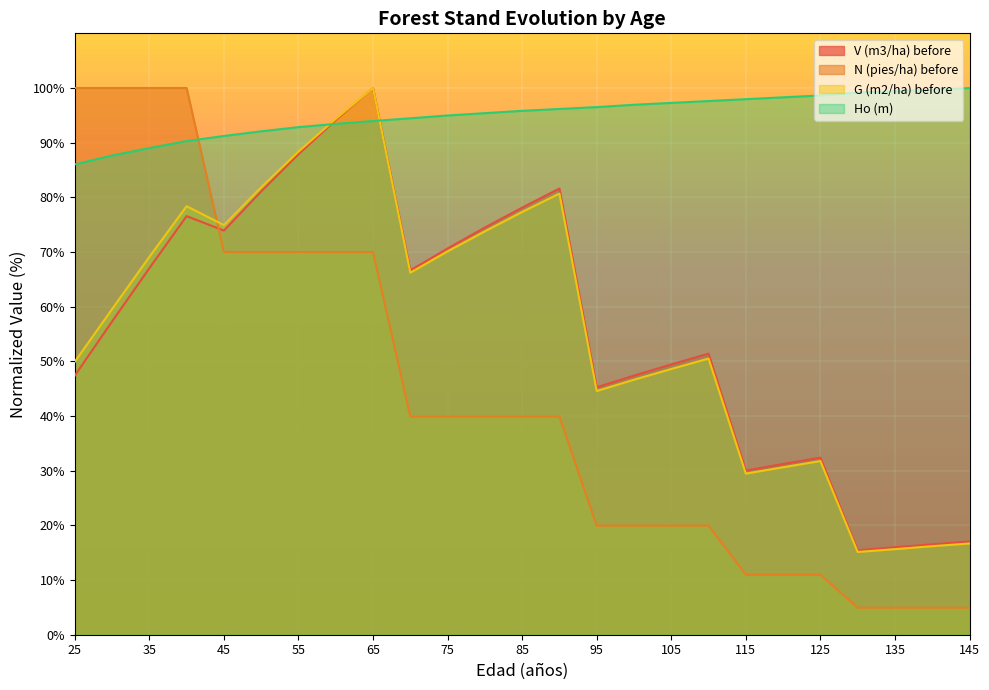

Rank the categories by G (m2/ha) before value from lowest to highest.

130, 135, 140, 145, 115, 120, 125, 95, 100, 105, 25, 110, 30, 70, 35, 75, 80, 45, 85, 40, 90, 50, 55, 60, 65